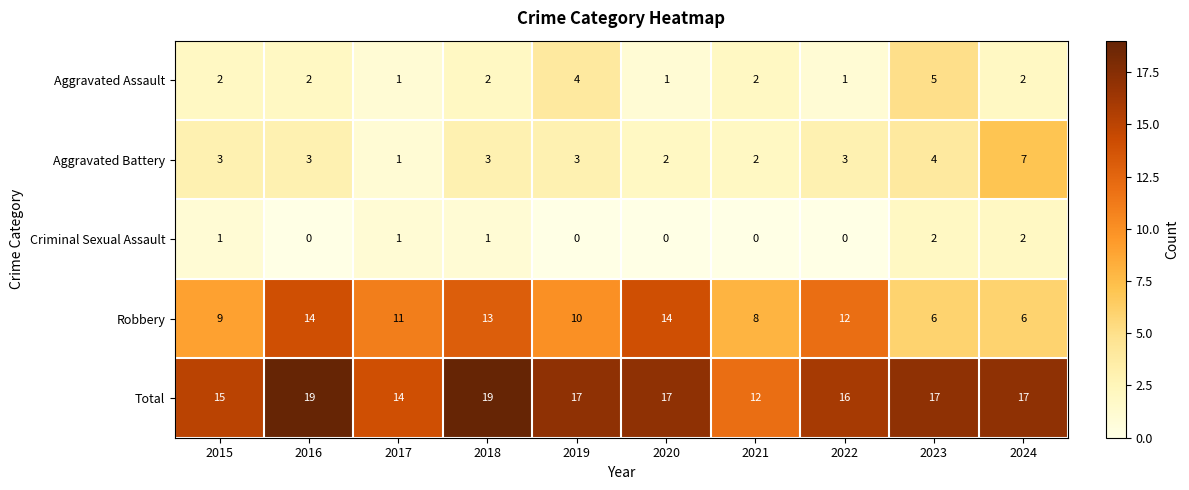

How many Total values are between 15 and 17?

6